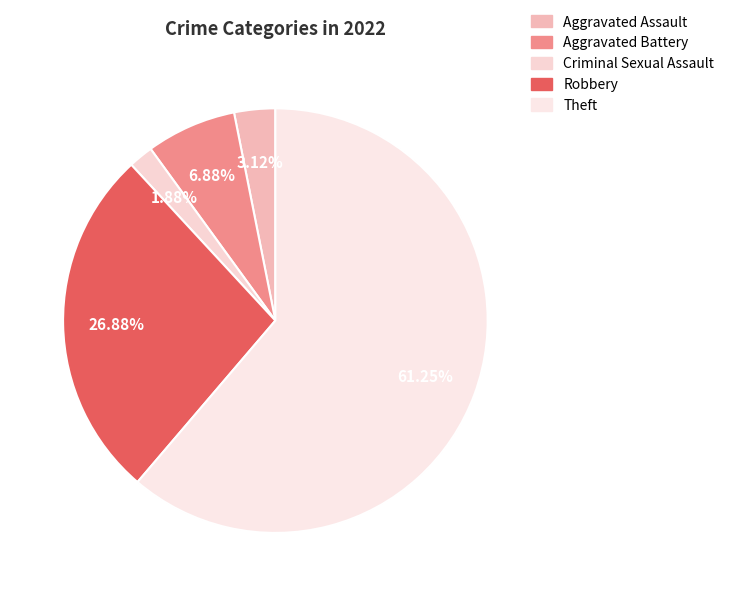

Approximately how many times larger is the value at Aggravated Battery compared to Criminal Sexual Assault?

3.7